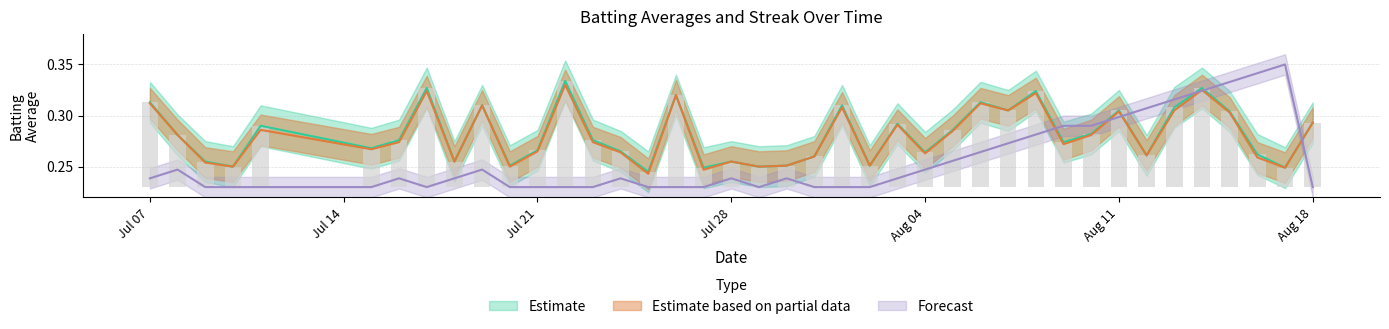

At how many categories does at least one series exceed 0?

40